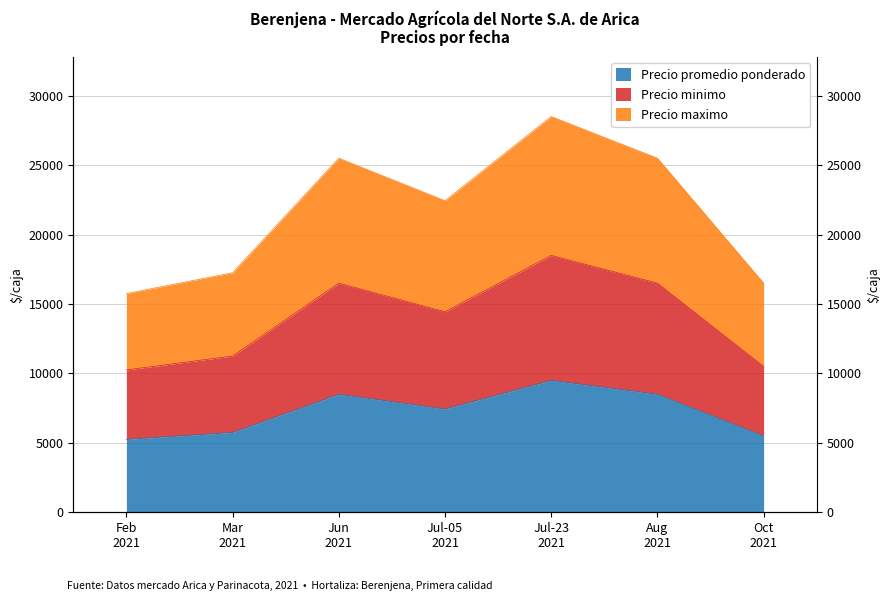

How many data points in Precio promedio ponderado are above 7438?

3